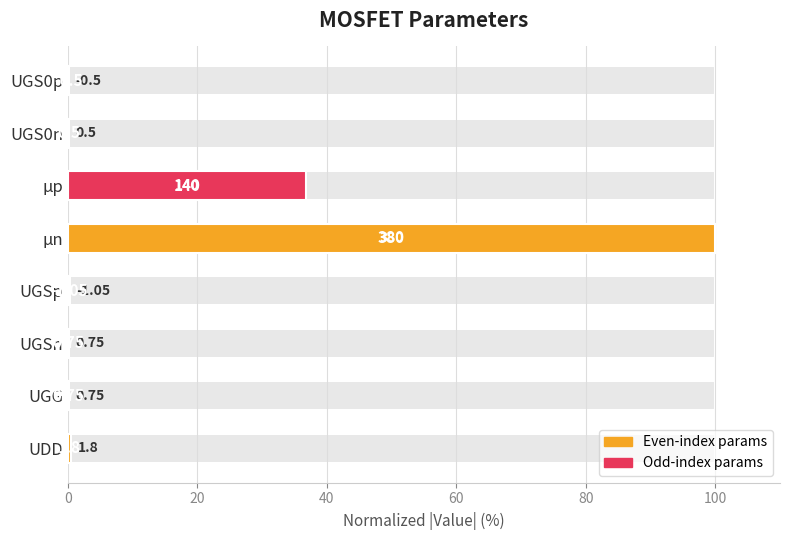

Reading right to left, extract all data points from this chart.

0.1	0.1	36.8	100.0	0.3	0.2	0.2	0.5